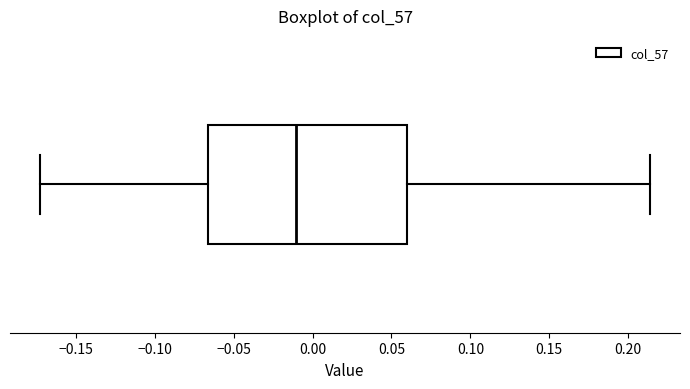

Transcribe this box plot: give where the median line is, the range the box spans, and where the two whiskers end, as read against the x-axis. The values are not printed on the chart, so give them approximately, as read against the axis.

median -0.010, box -0.065 to 0.060, whiskers -0.170 to 0.215